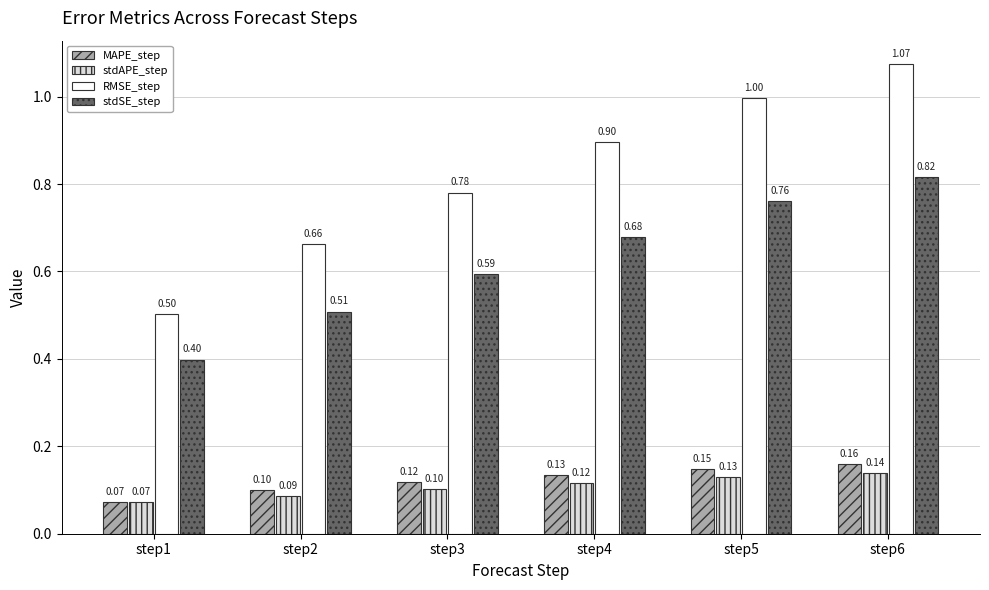

How many bars are there in total?

24